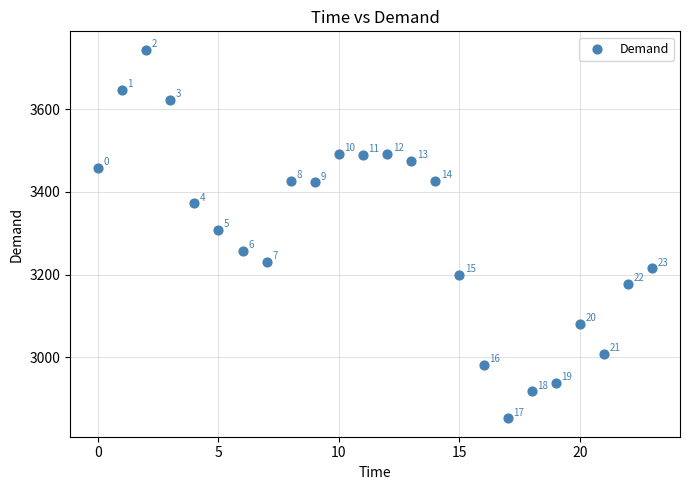

What is the range of Y values (max minus min)?

892